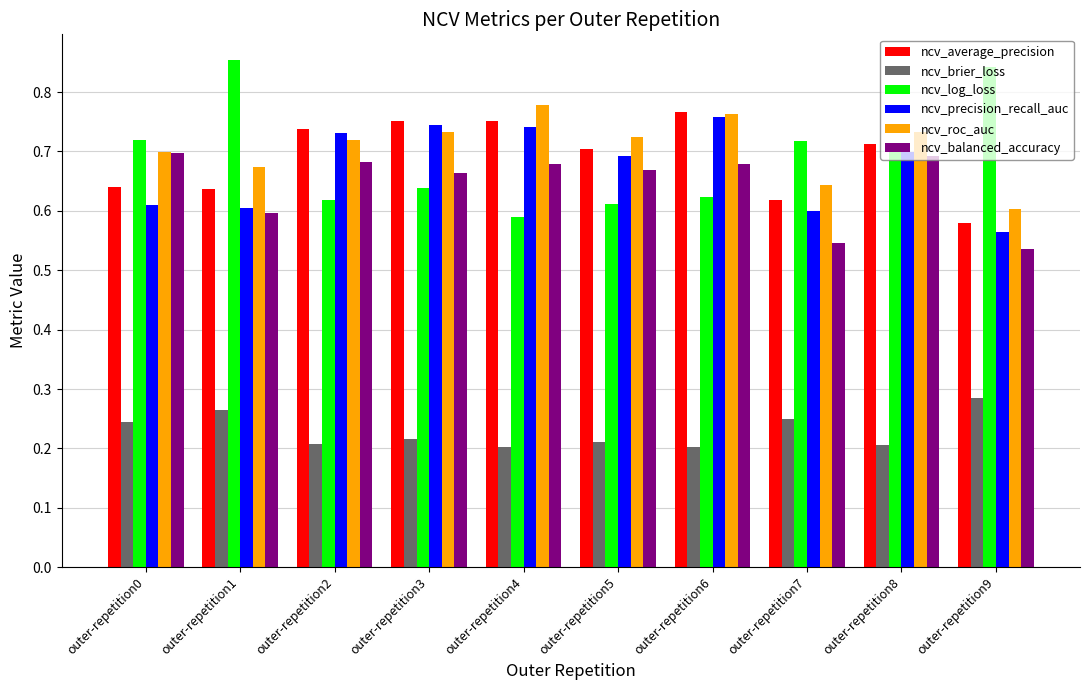

At which category is the sum across all series the highest?

outer-repetition6